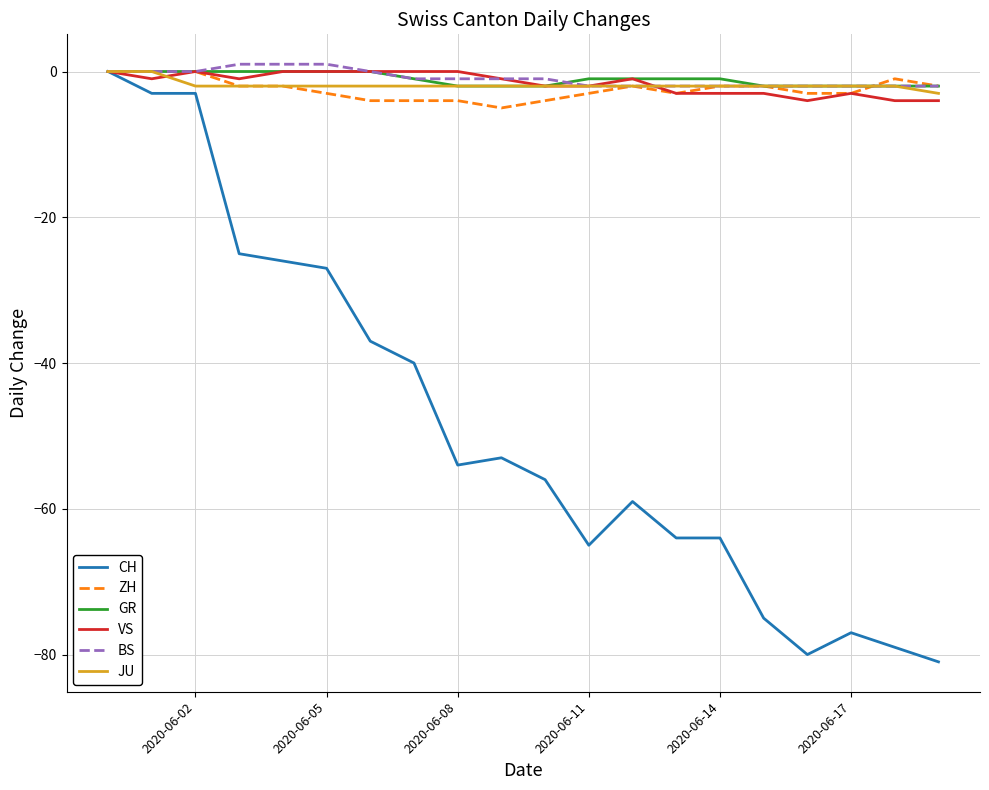

What is the smallest value displayed?

-81